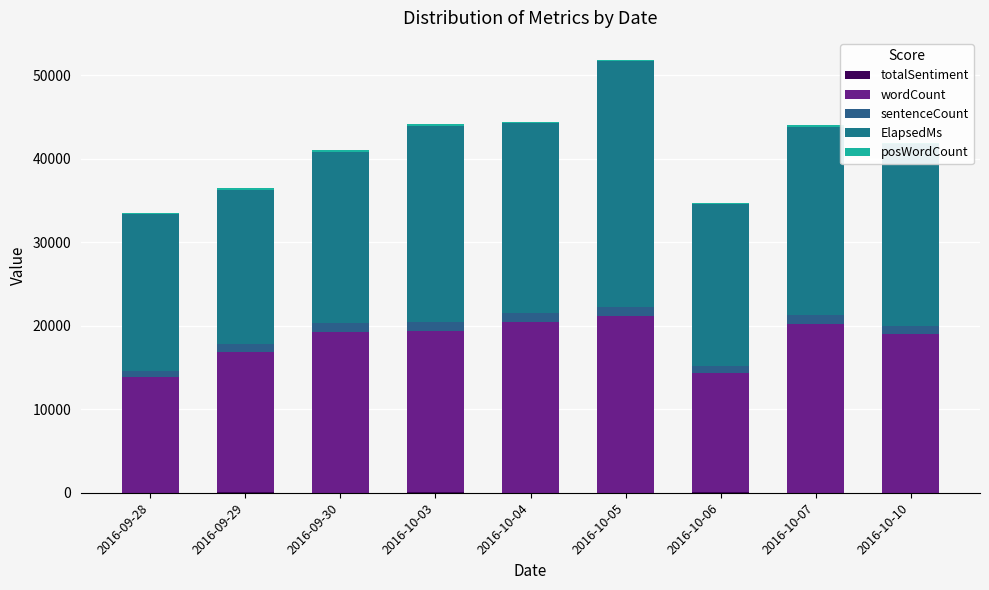

What is the sum of the posWordCount values at 2016-10-04 and 2016-09-29?

394